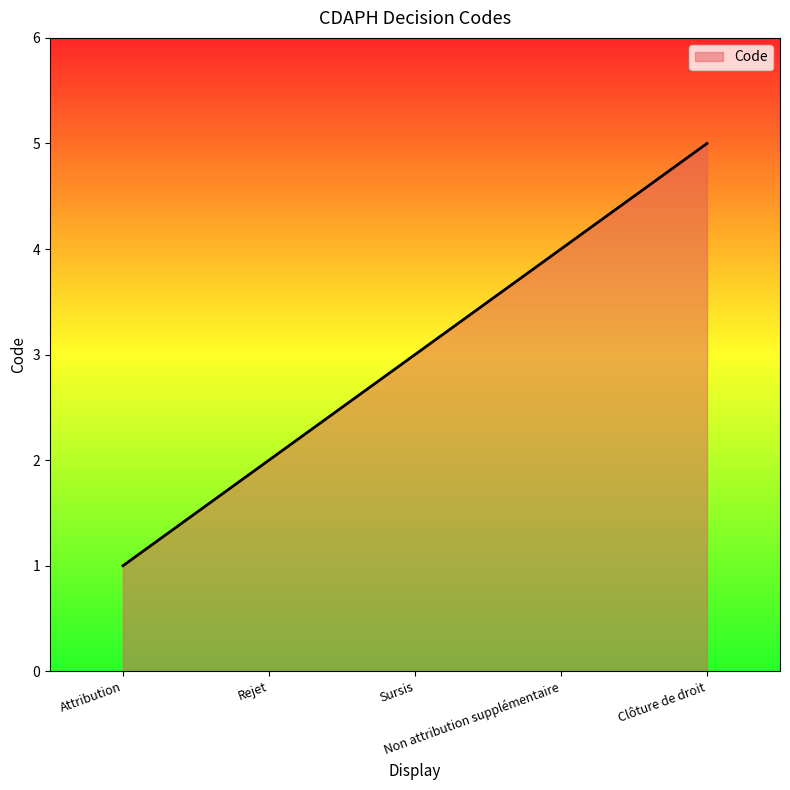

What is the minimum value shown in the chart?

1.0